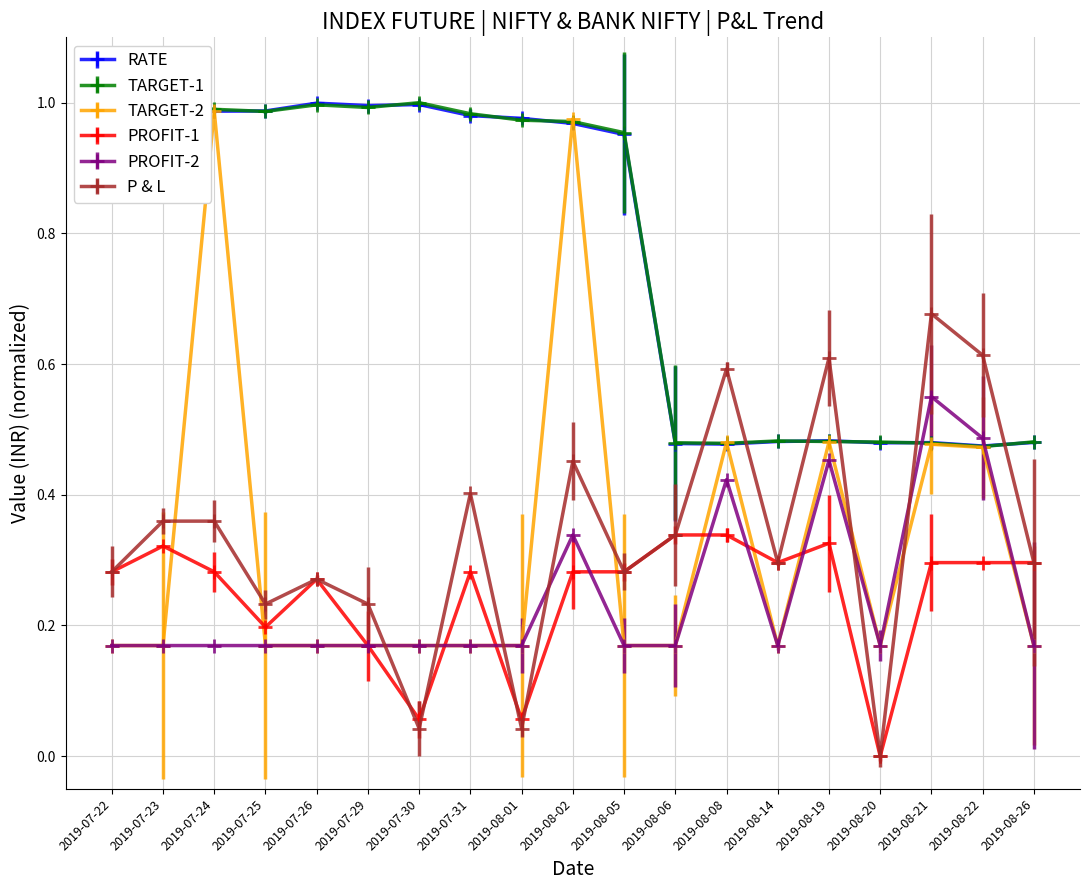

Between which two adjacent categories do RATE and PROFIT-2 first intersect?

2019-08-20 and 2019-08-21